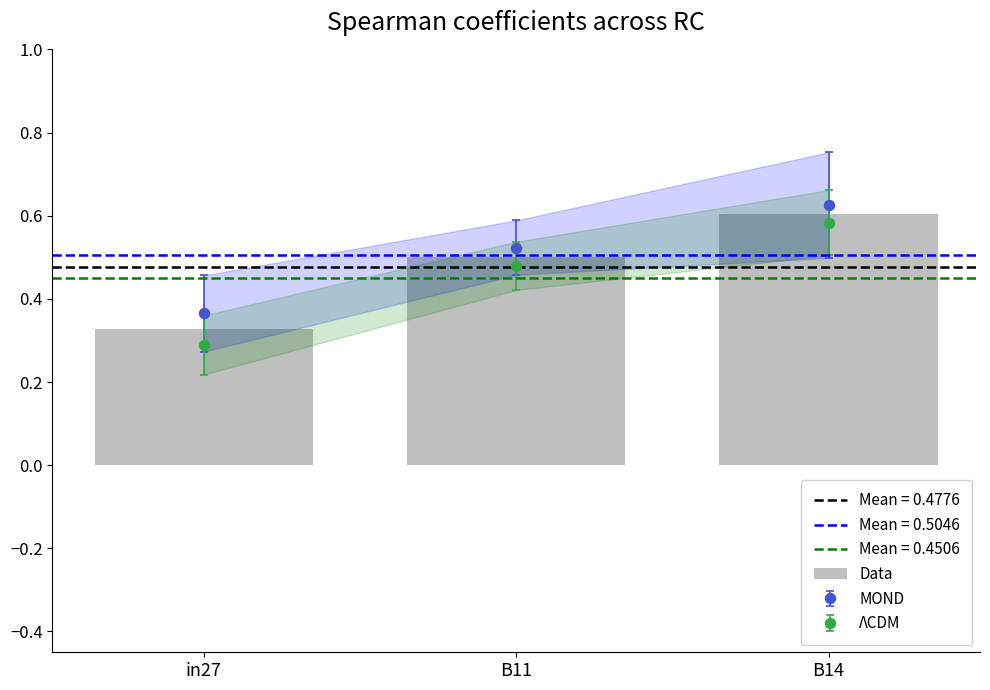

Which category has the lowest value across all series?

in27